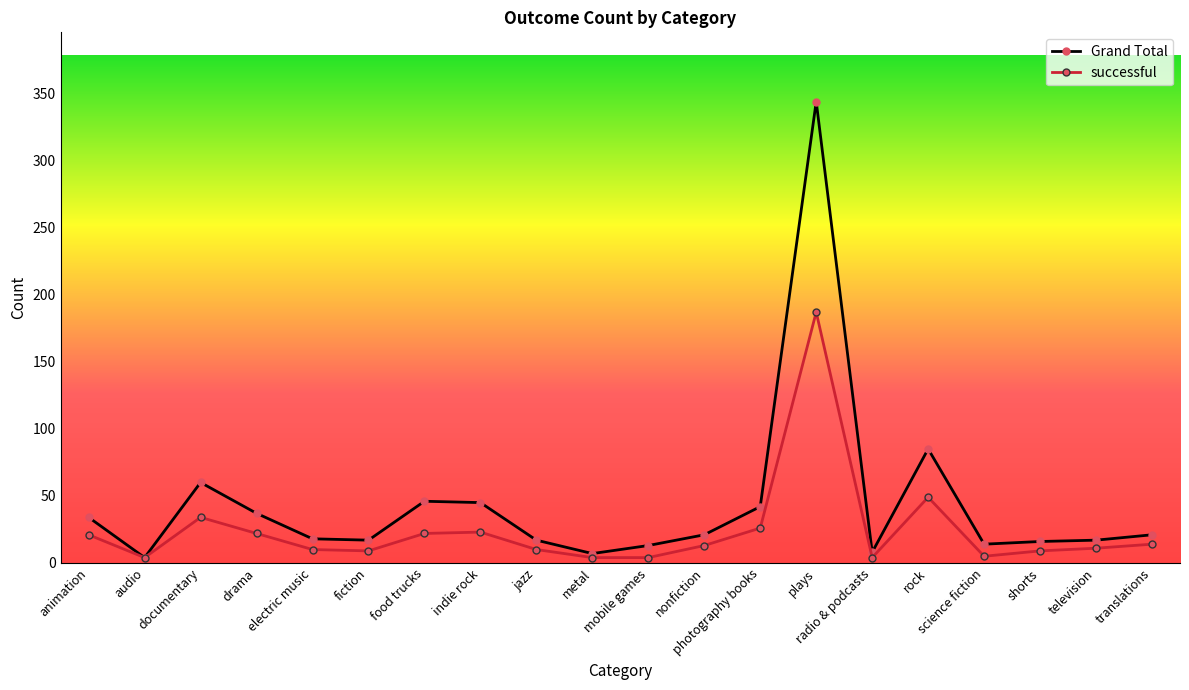

True or false: successful has more than 0 interior local peaks.

True